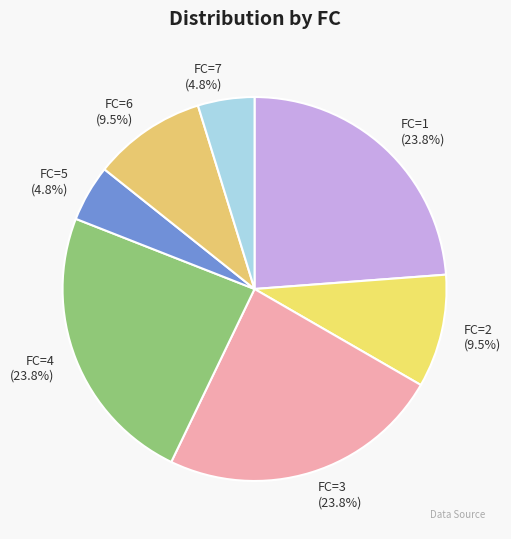

What is the ratio of the value at FC=2 to the value at FC=3?

0.4